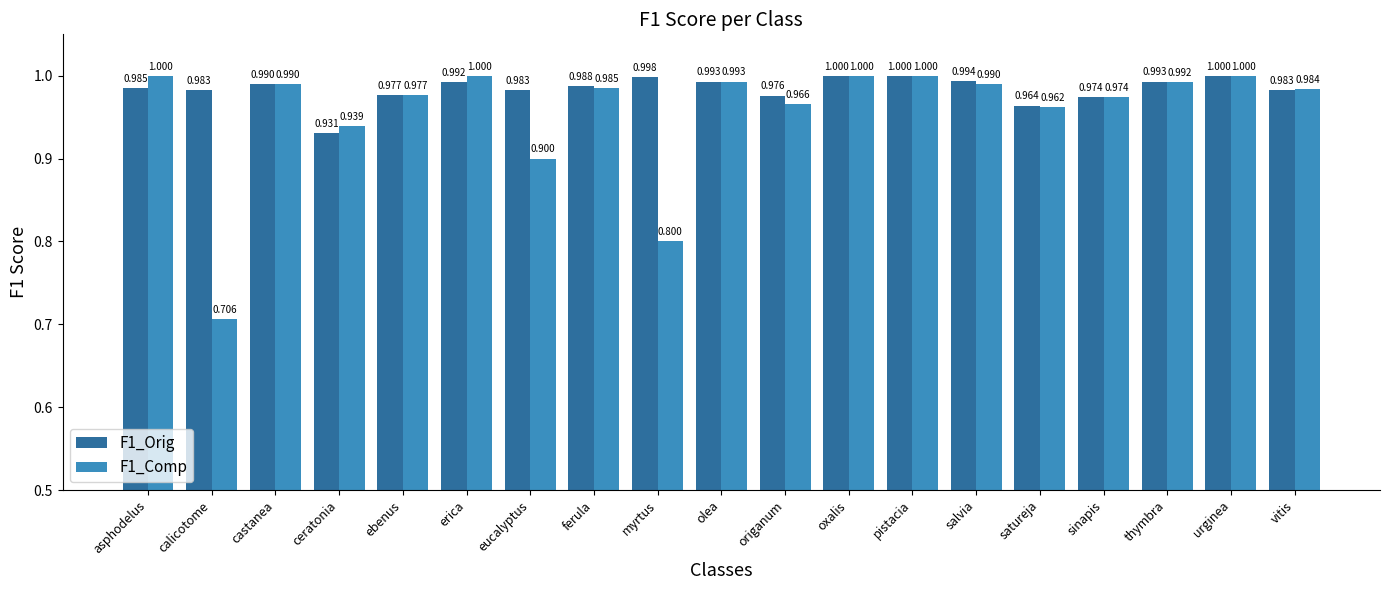

The value of F1_Orig at eucalyptus is 1.0. True or false?

True